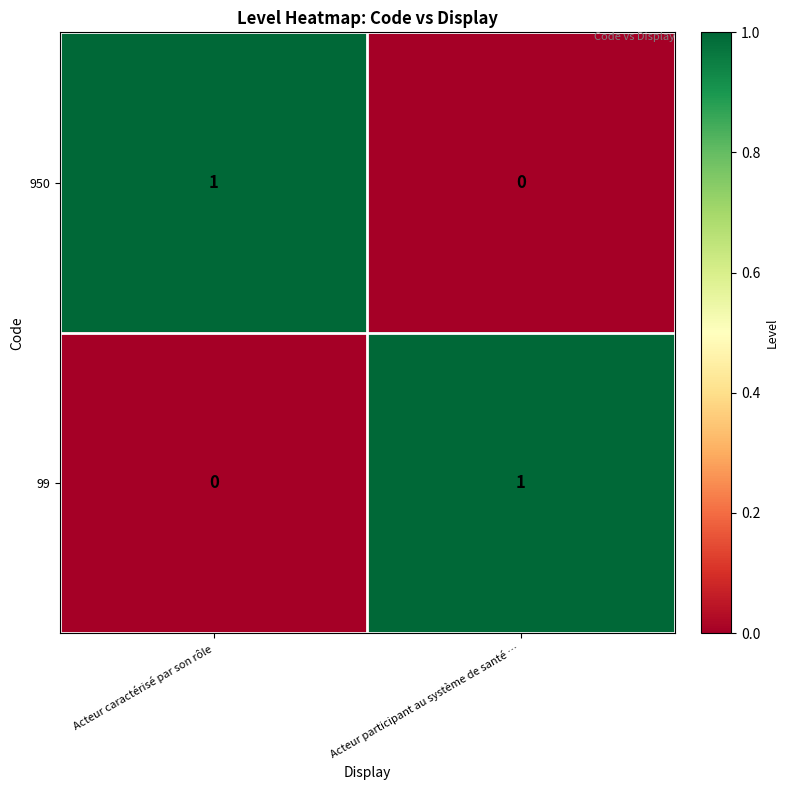

Is the value of 950 at Acteur participant au système de santé … greater than the value of 99 at Acteur participant au système de santé …?

No